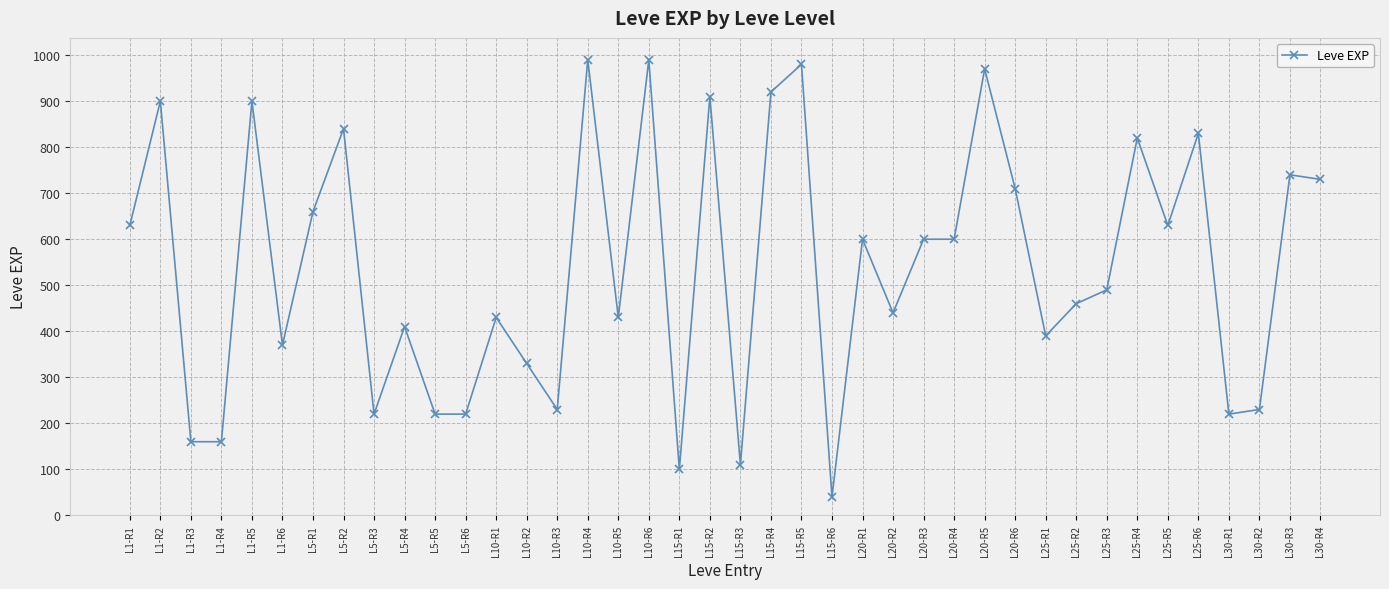

What is the average value?

540